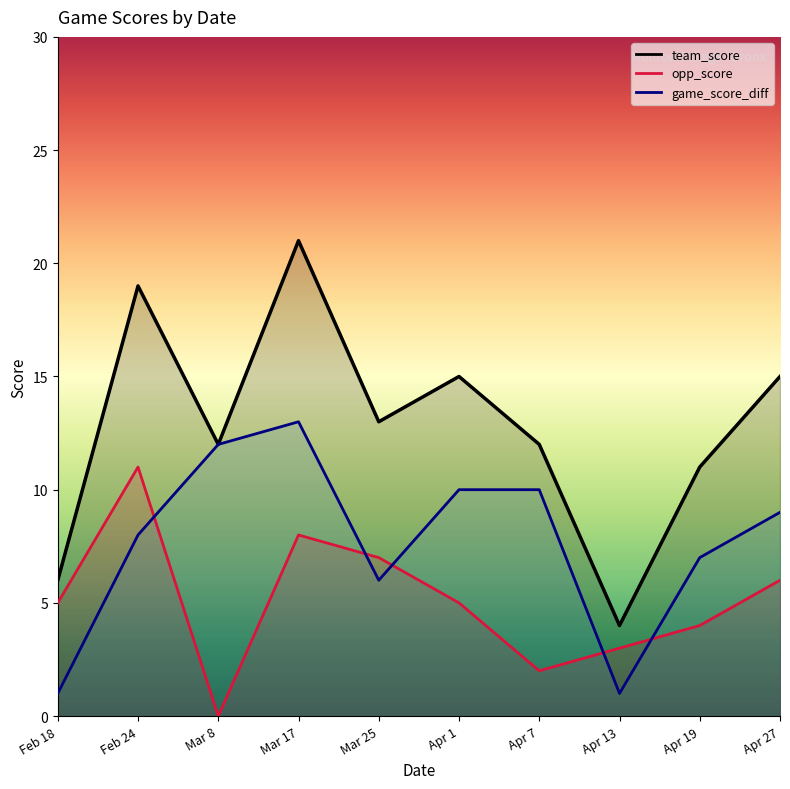

Which series has the largest total across all categories?

team_score